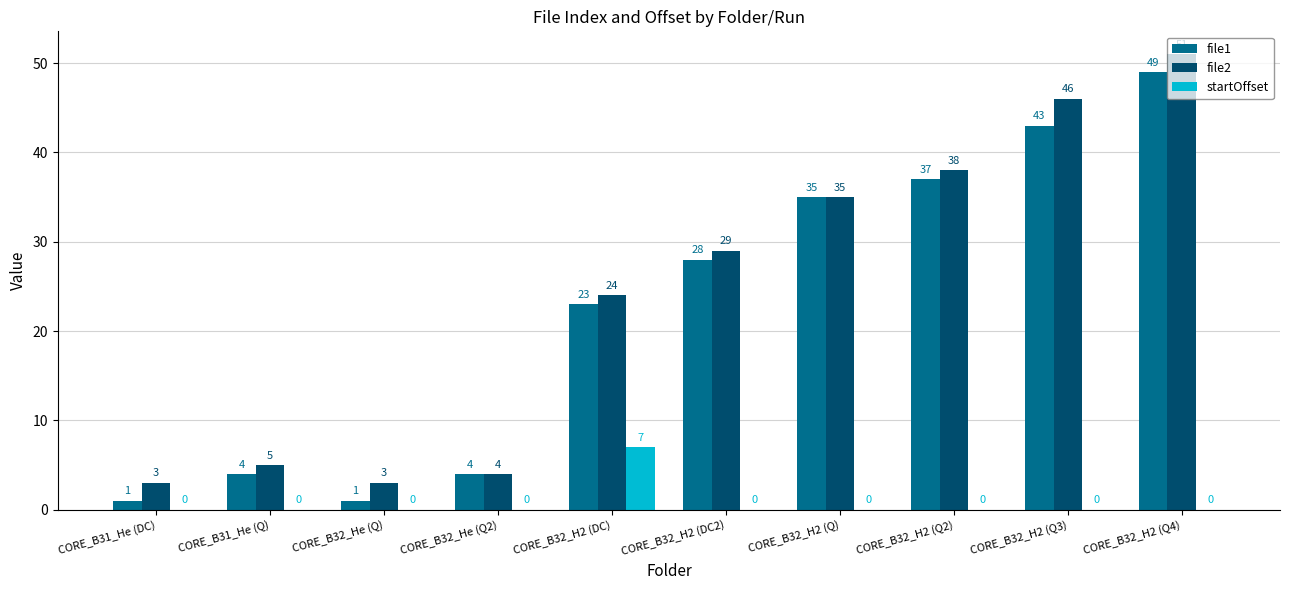

What is the maximum value shown in the chart?

51